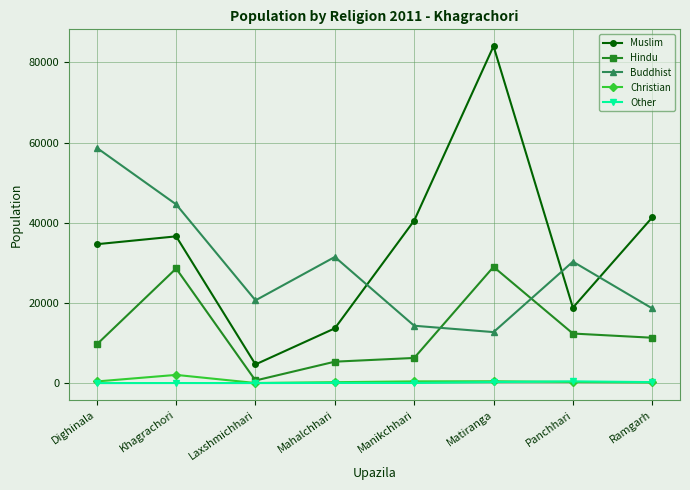

What is the value of the Buddhist point at the 1st from the left?

58679